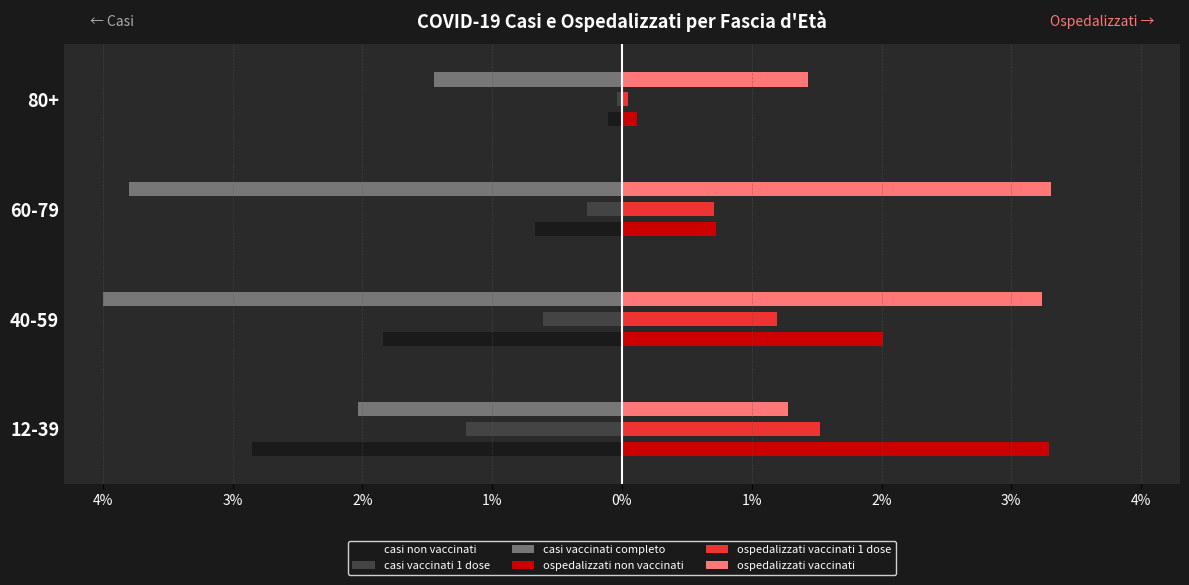

What is the sum of all ospedalizzati non vaccinati values?

6.1